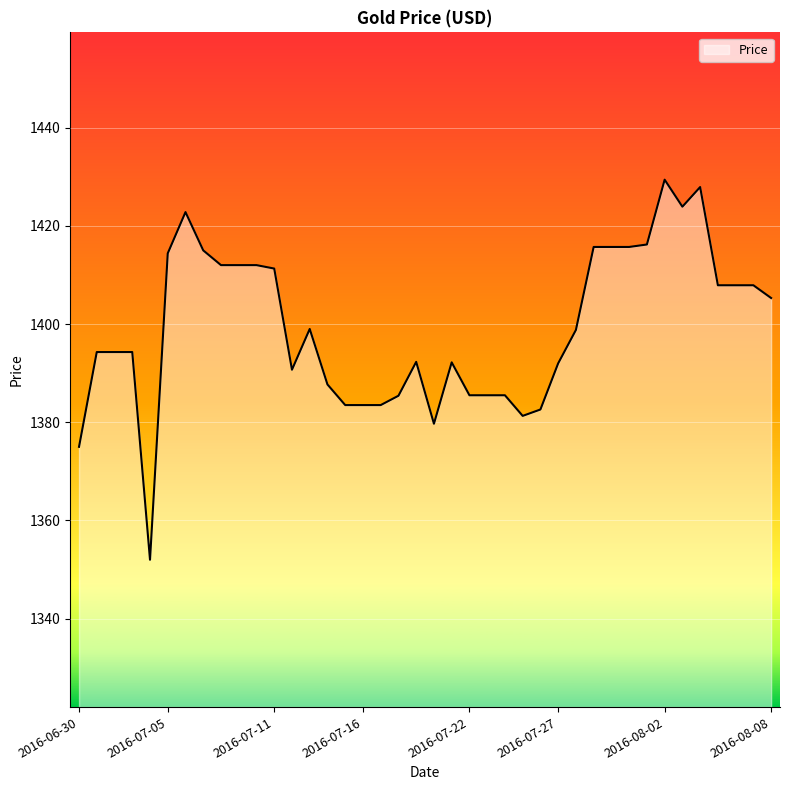

What is the maximum value shown in the chart?

1429.4